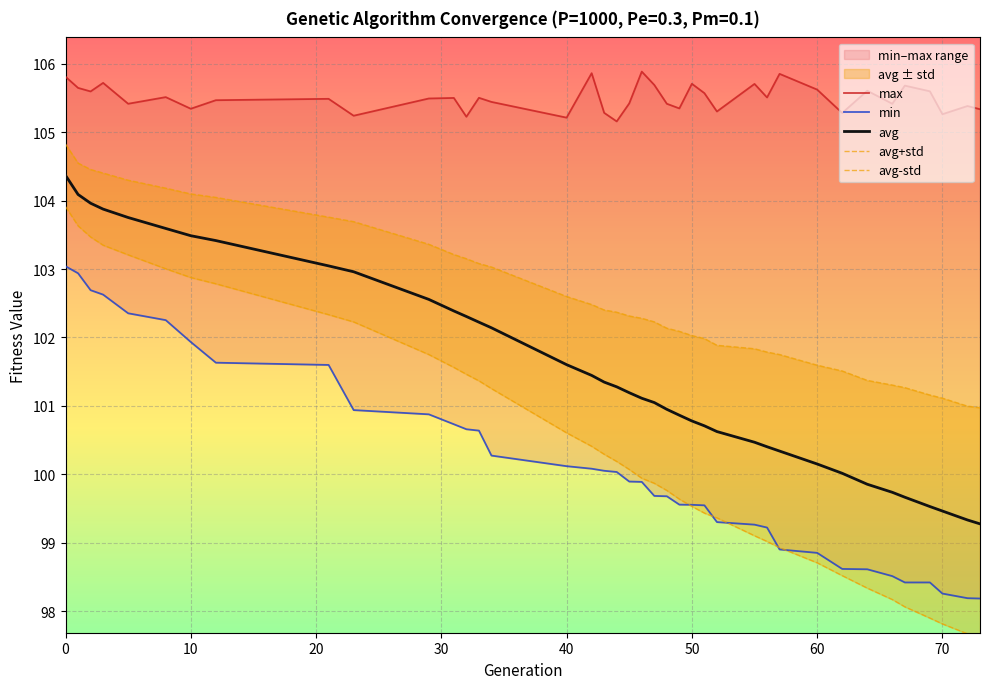

True or false: avg-std and avg+std intersect in this chart.

False